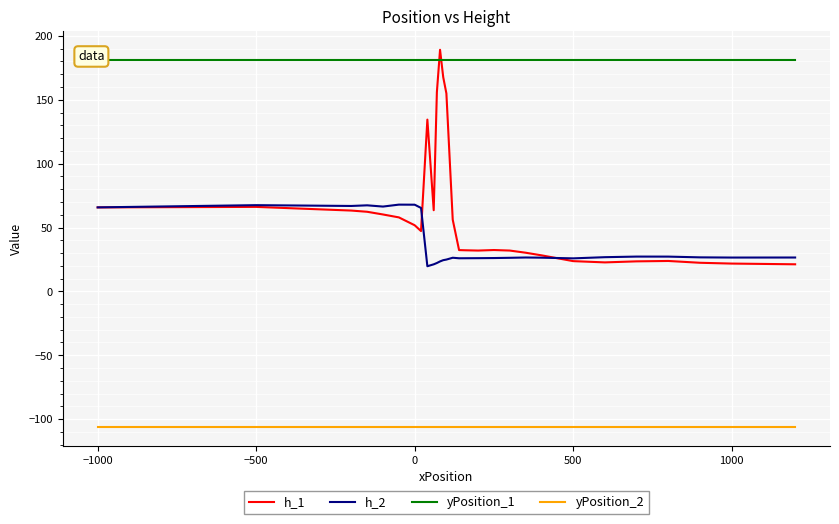

Is it true that h_1 equals 106.6 at −500?

False